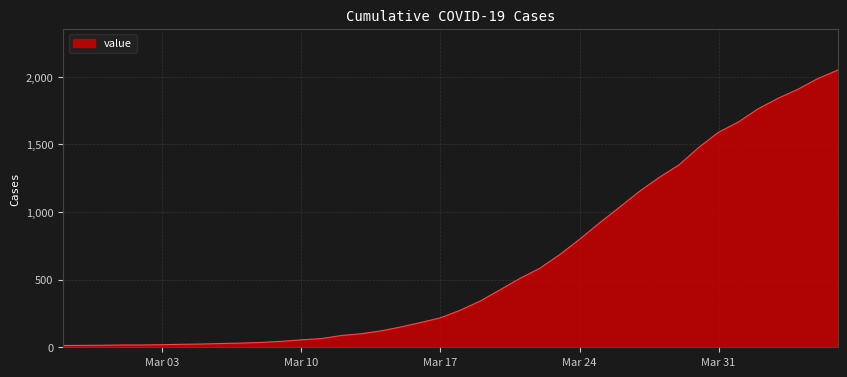

What is the difference between the maximum and minimum values?

2036